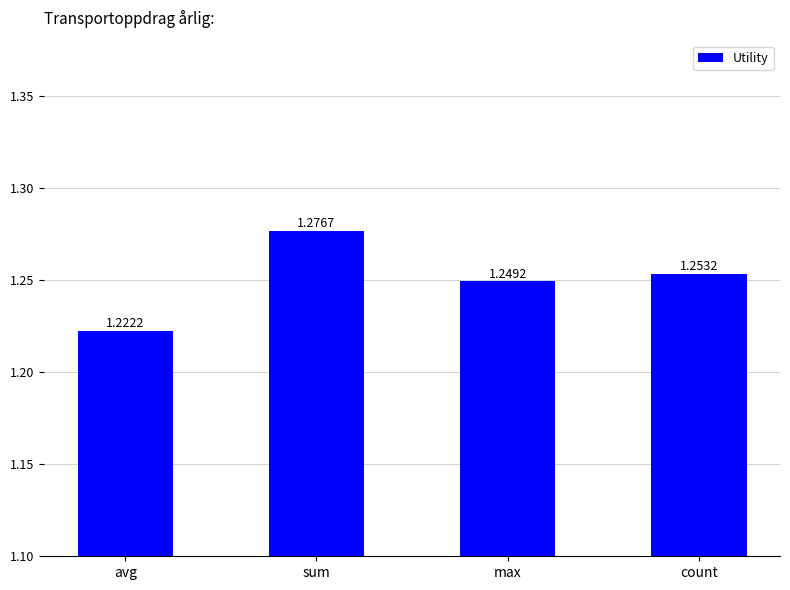

Rank the categories by value from lowest to highest.

avg, max, count, sum